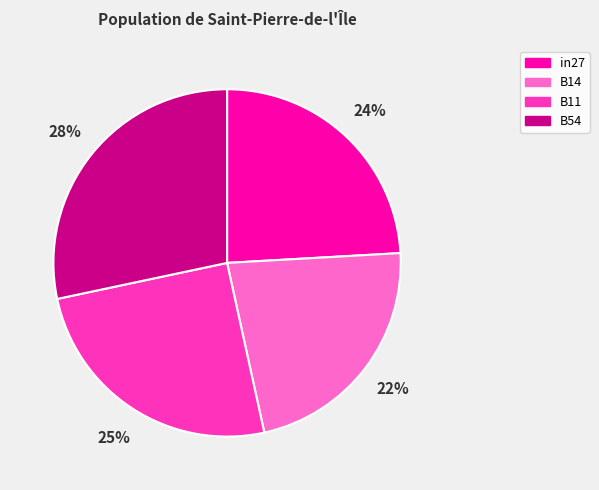

How many slices are in this pie chart?

4